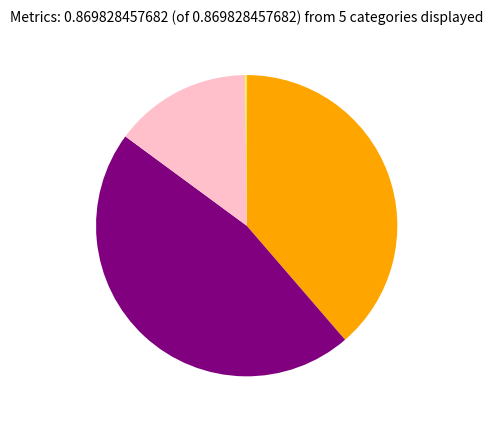

Does any single category account for the majority?

No